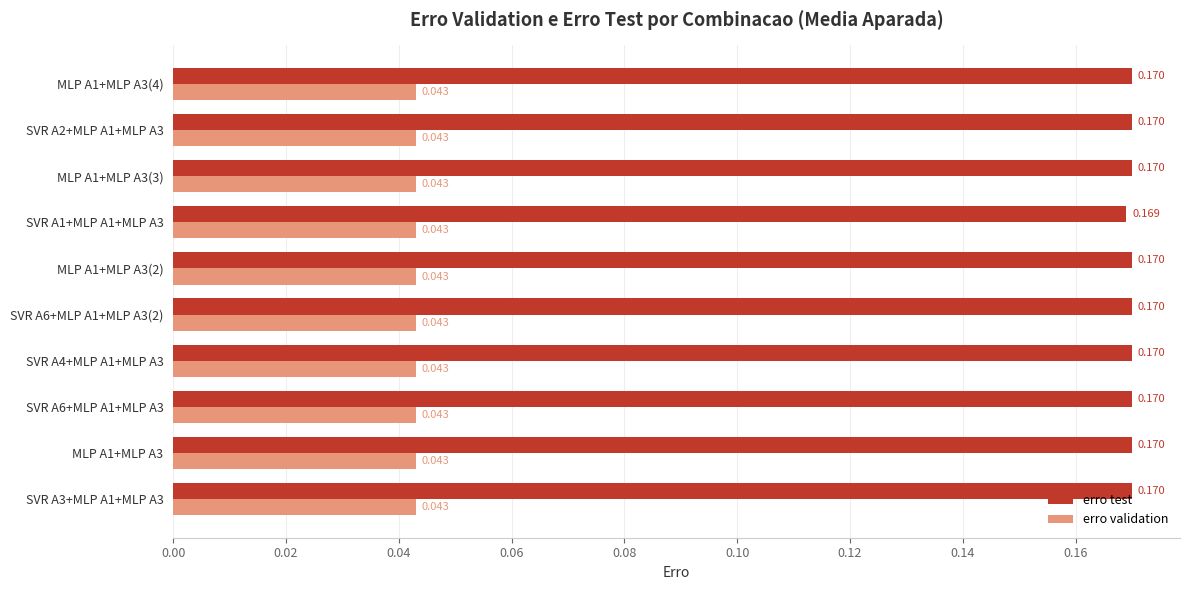

Is the value of erro validation at SVR A2+MLP A1+MLP A3 greater than the value of erro test at SVR A6+MLP A1+MLP A3(2)?

No